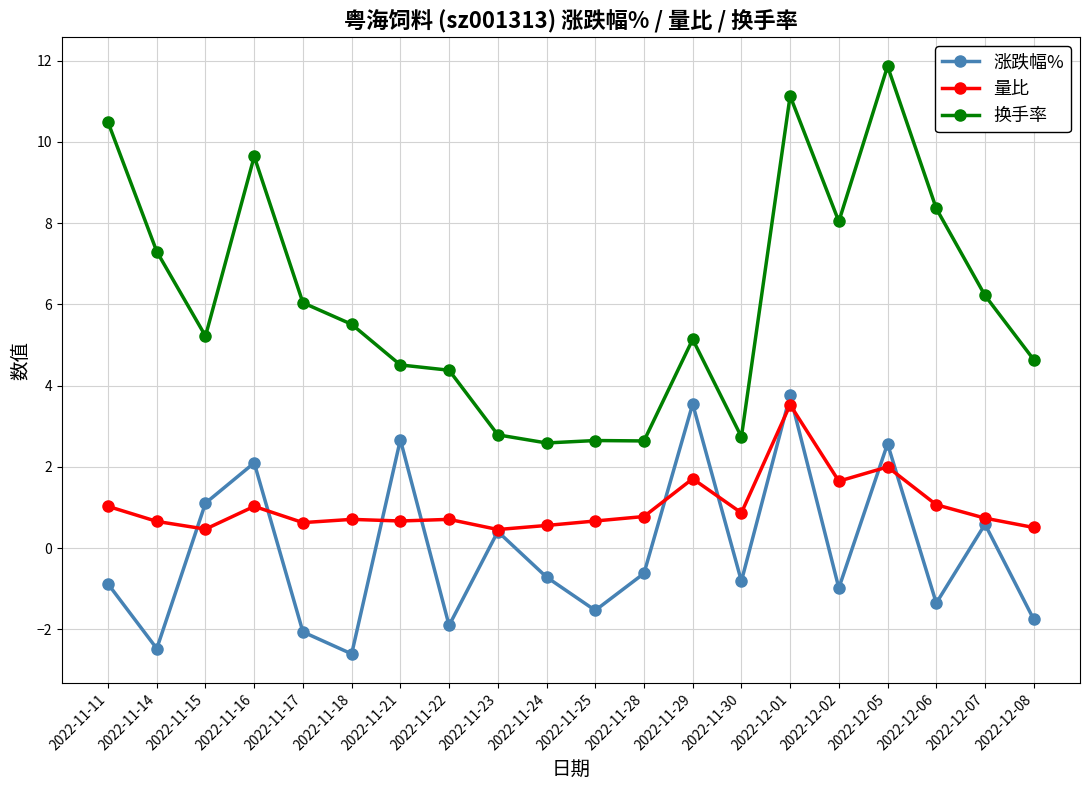

True or false: 换手率 has a value of 9.5 at 2022-12-07.

False